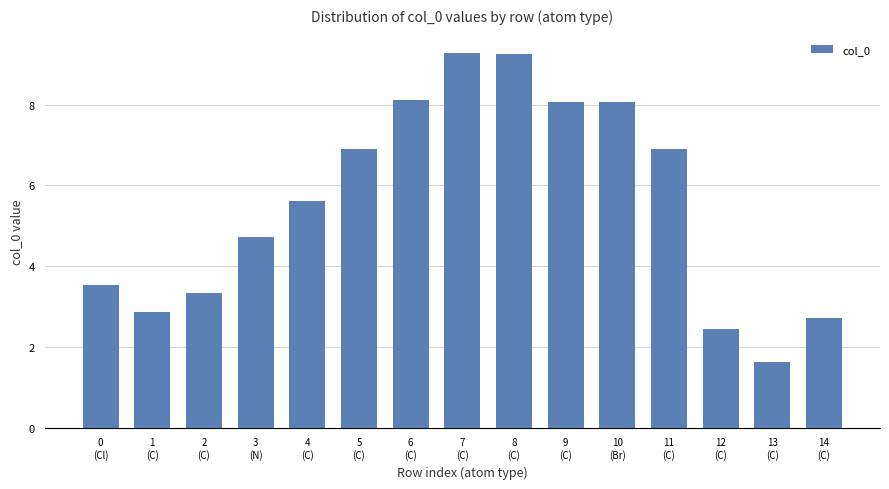

What is the change in value from 11
(C) to 12
(C)?

-4.4